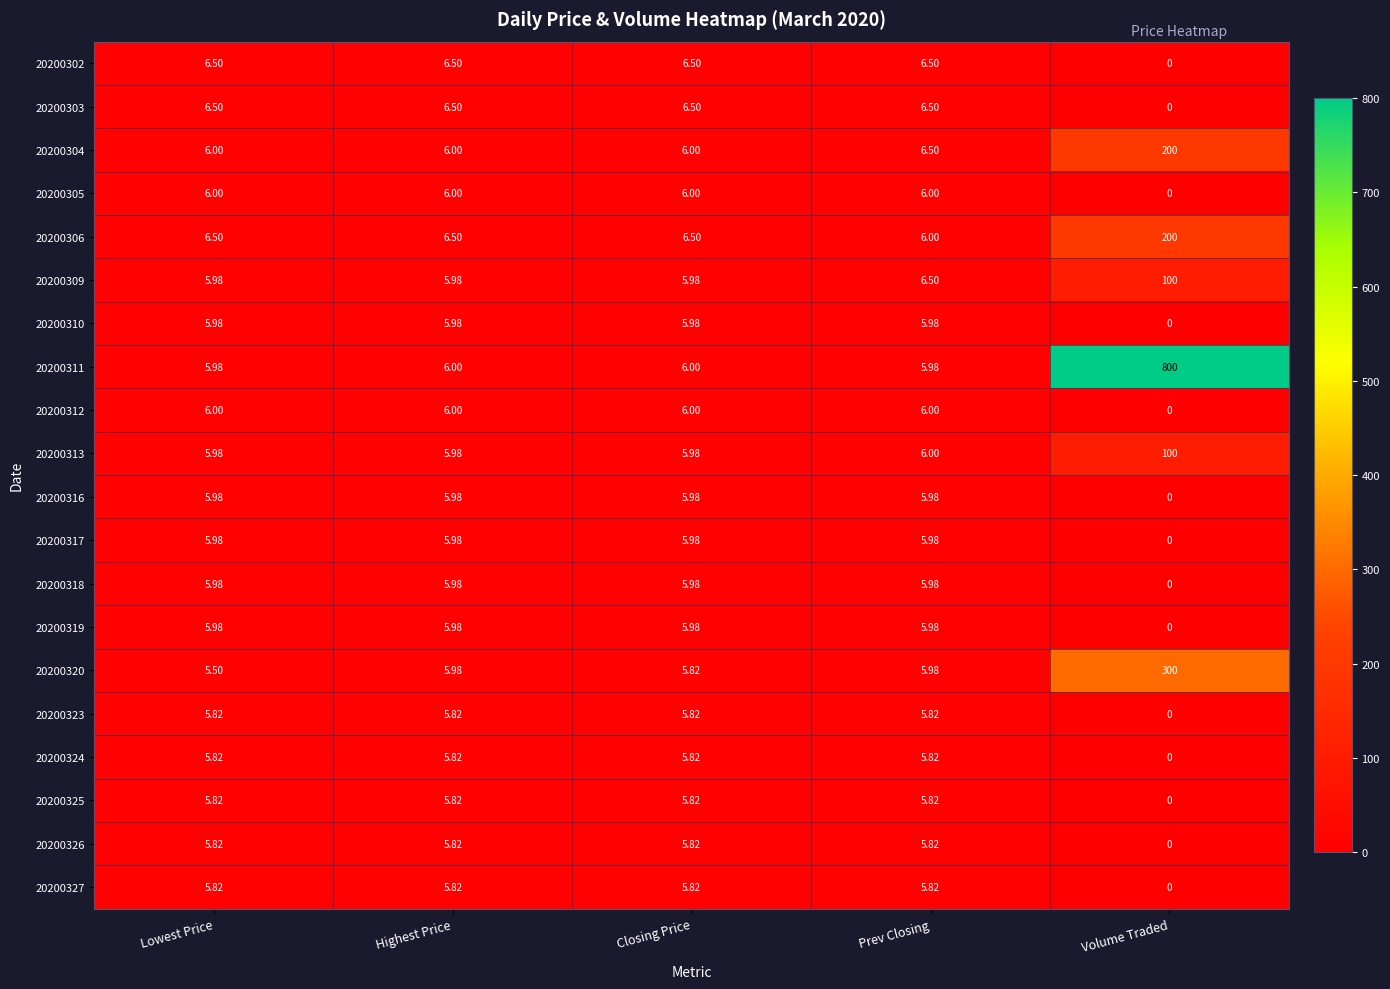

What is the total value across all series at Closing Price?

120.3